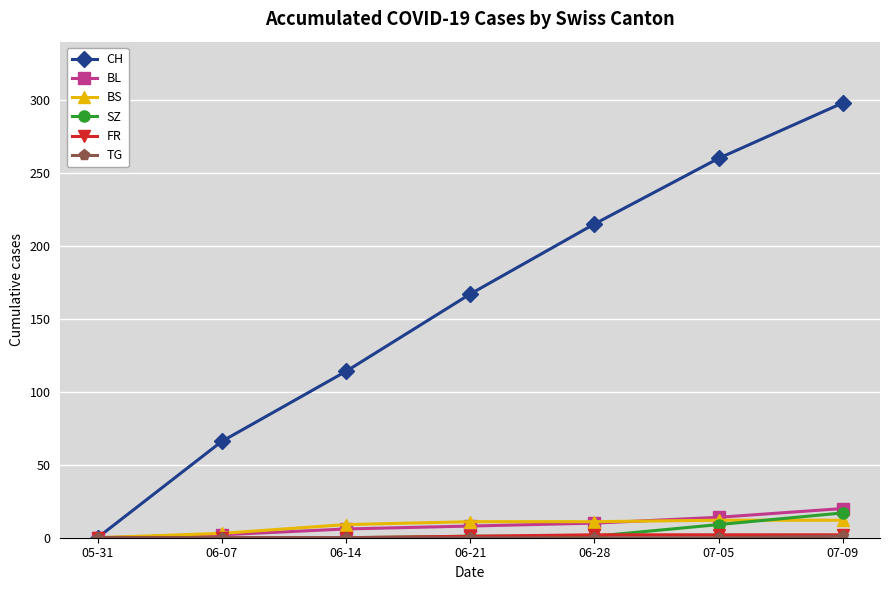

What is the sum of the BS values at 06-14 and 06-21?

20